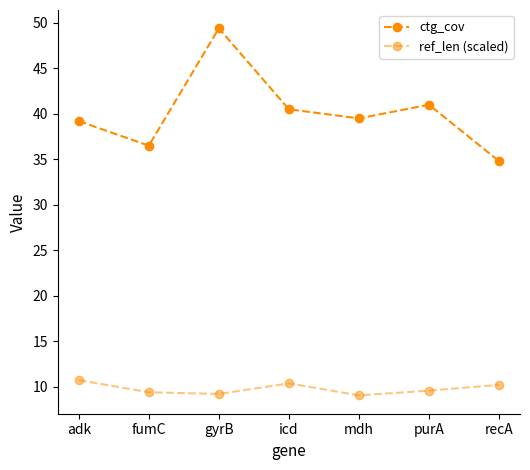

Count the number of categories in the chart.

7